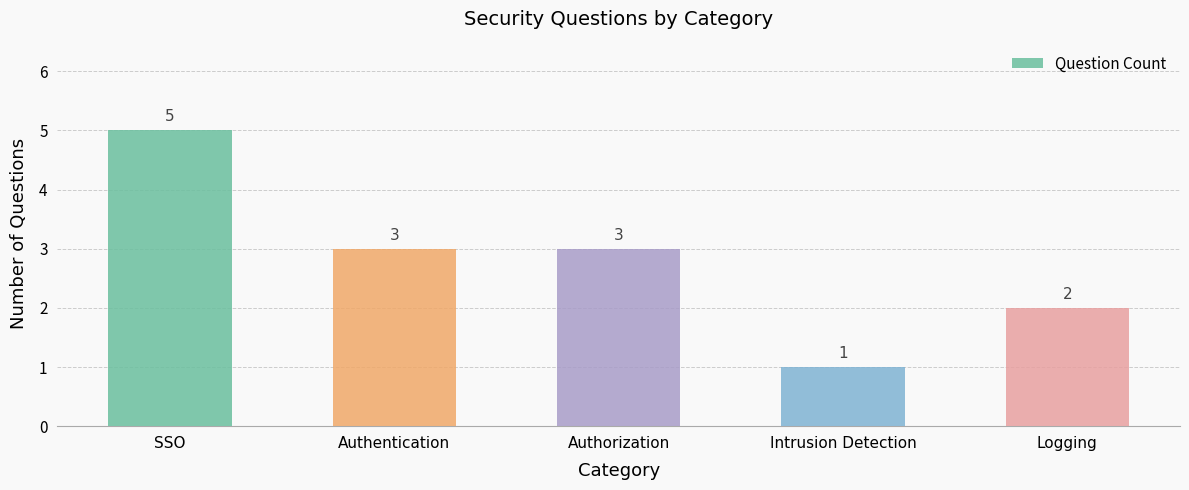

What is the value of the 3rd bar from the left?

3